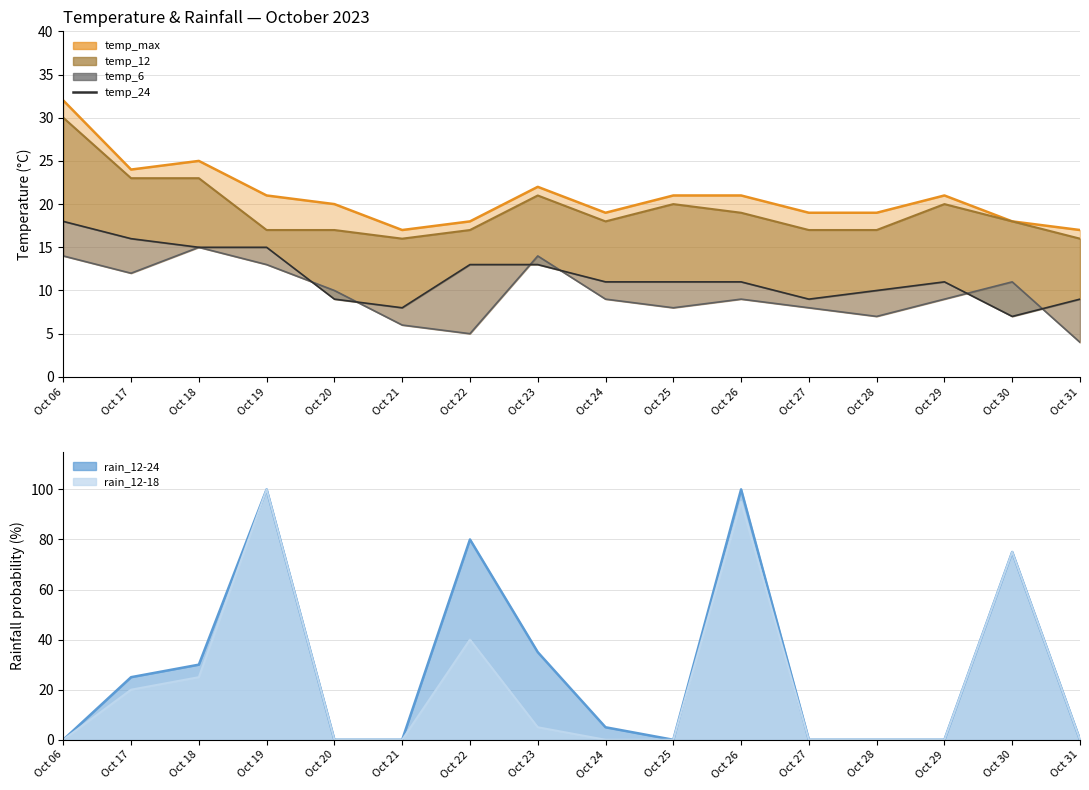

At which category does the chart reach its peak across all series?

Oct 06